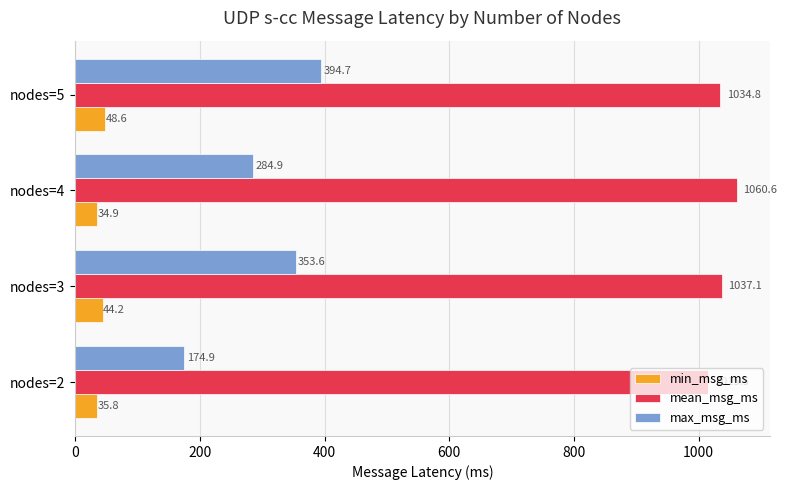

Rank the series by their maximum value, from highest to lowest.

mean_msg_ms, max_msg_ms, min_msg_ms